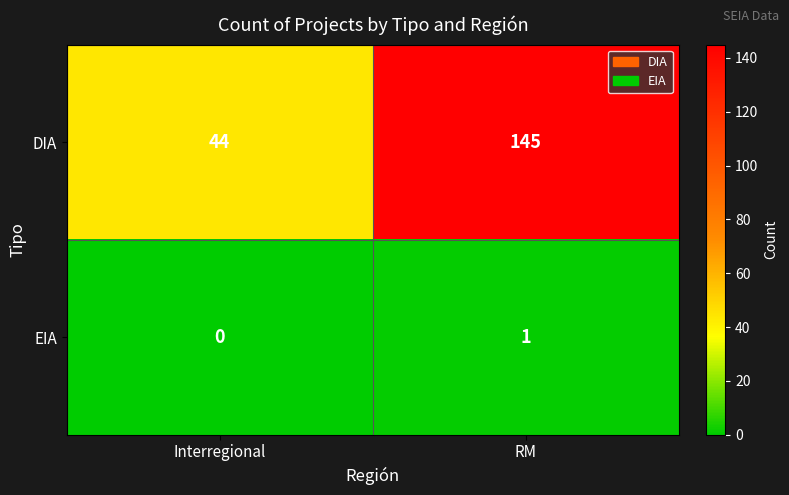

What is the minimum value for DIA?

44